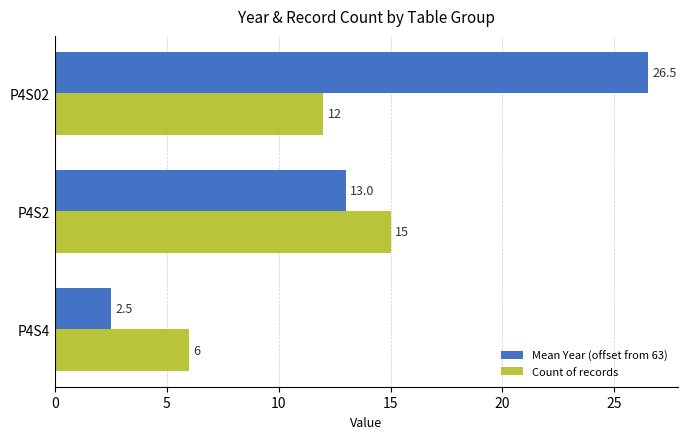

At which label does Mean Year (offset from 63) reach its minimum?

P4S4